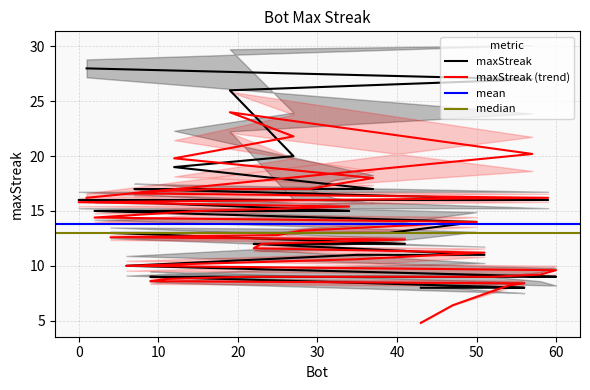

At which label is the value closest to 18?

12